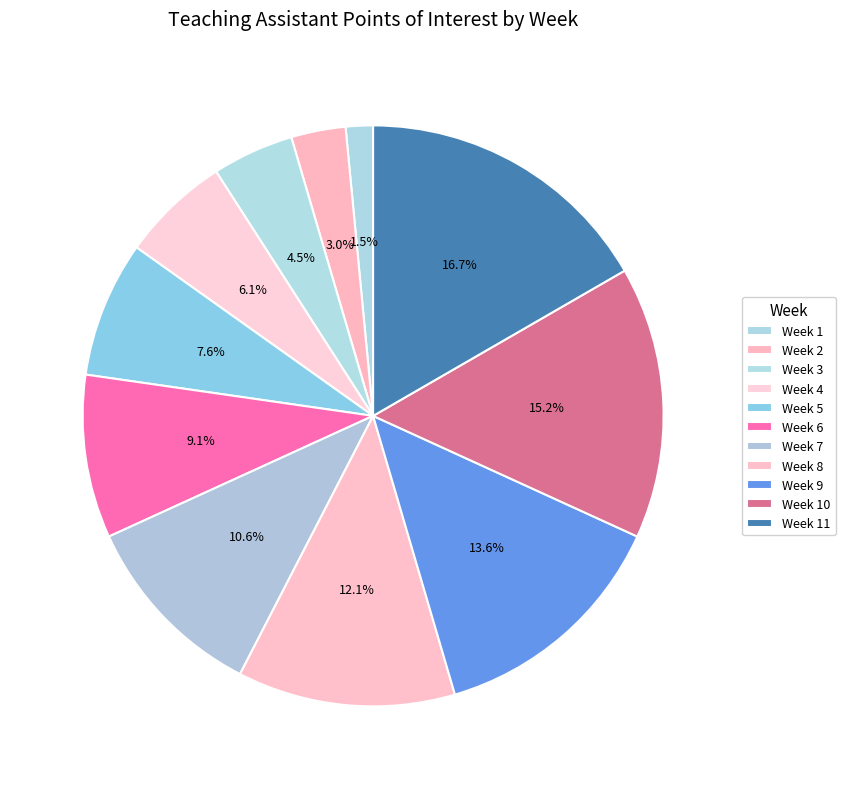

To the nearest percent, what is the difference between the Week 5 and Week 7 slice percentages?

3%